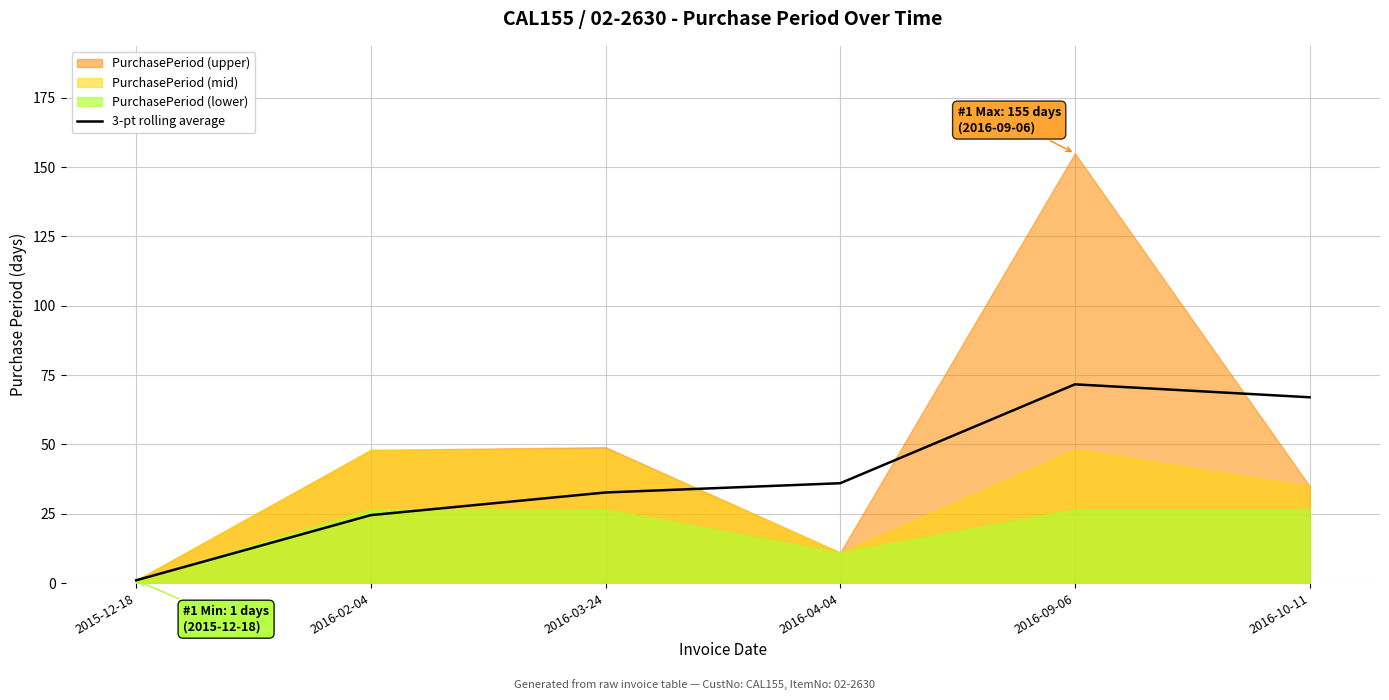

Reading left to right, what are all the values shown in this chart?

2015-12-18=1.0	2016-02-04=24.5	2016-03-24=32.7	2016-04-04=36.0	2016-09-06=71.7	2016-10-11=67.0